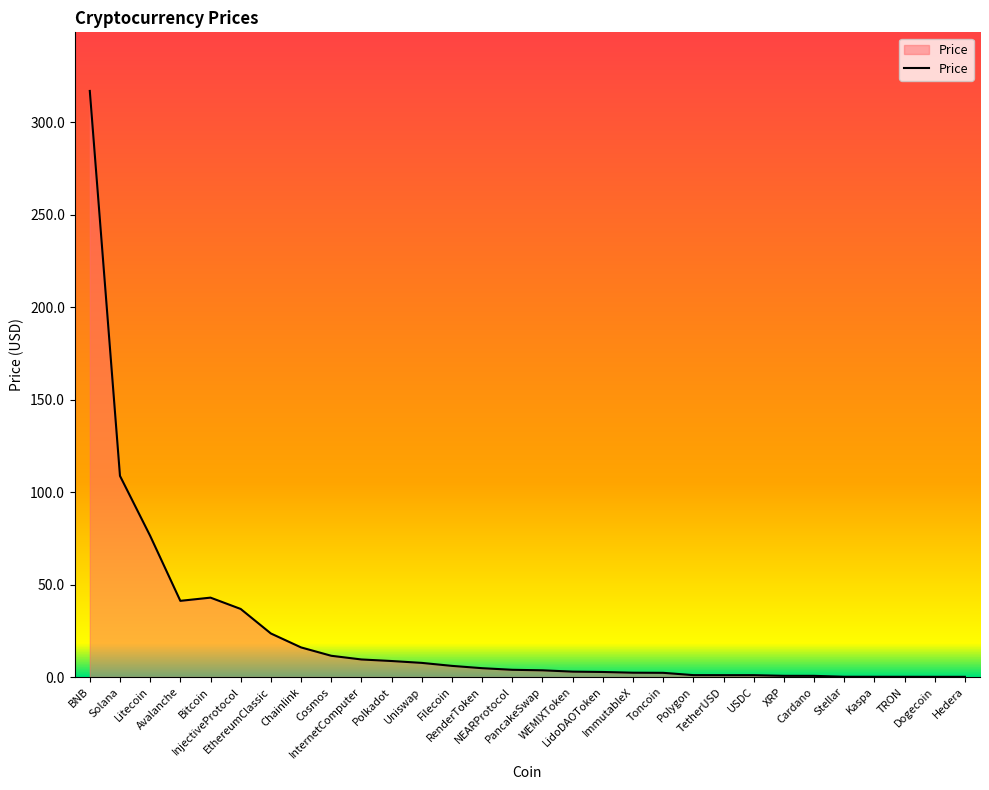

What is the maximum value shown in the chart?

317.0